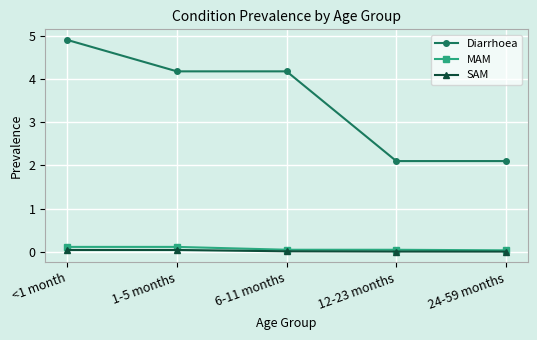

How many lines are shown in the chart?

3